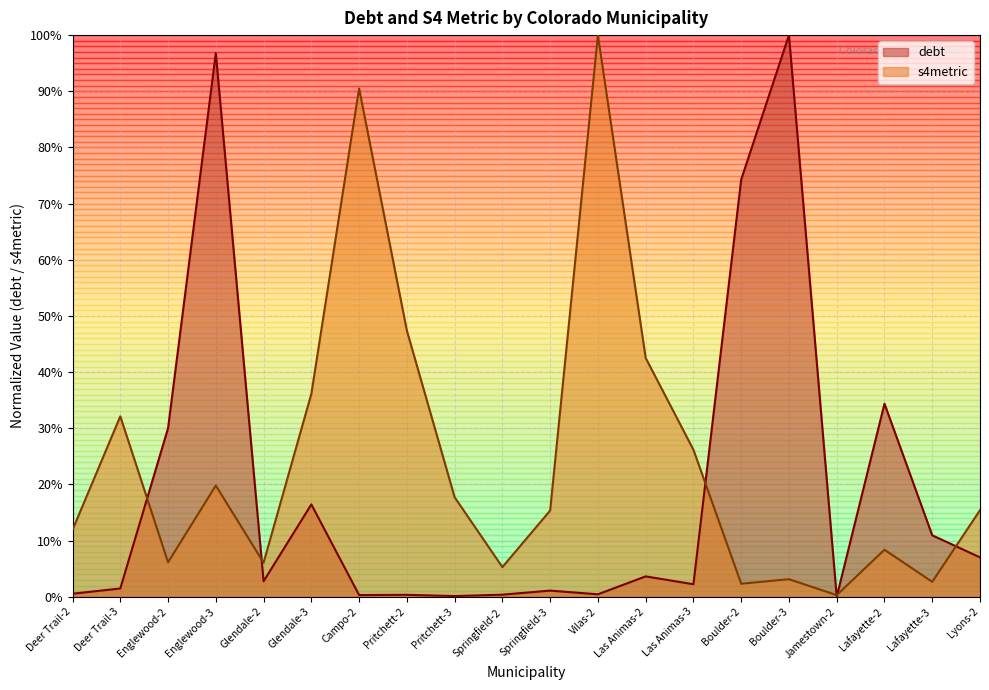

Is it true that s4metric equals 0.3 at Deer Trail-3?

True